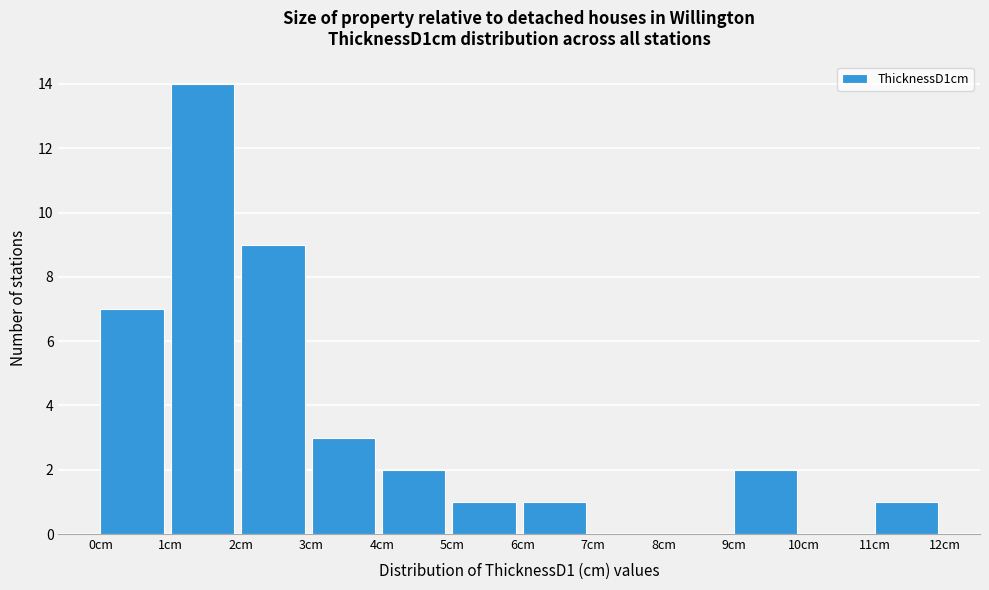

Over which range of the x-axis is the bar tallest?

1 to 2